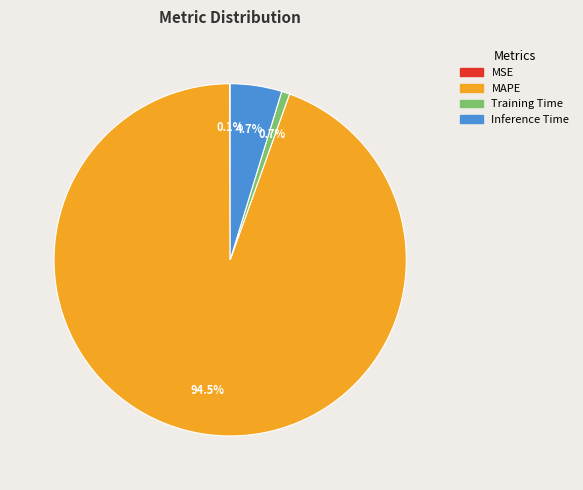

Does any single category account for the majority?

Yes